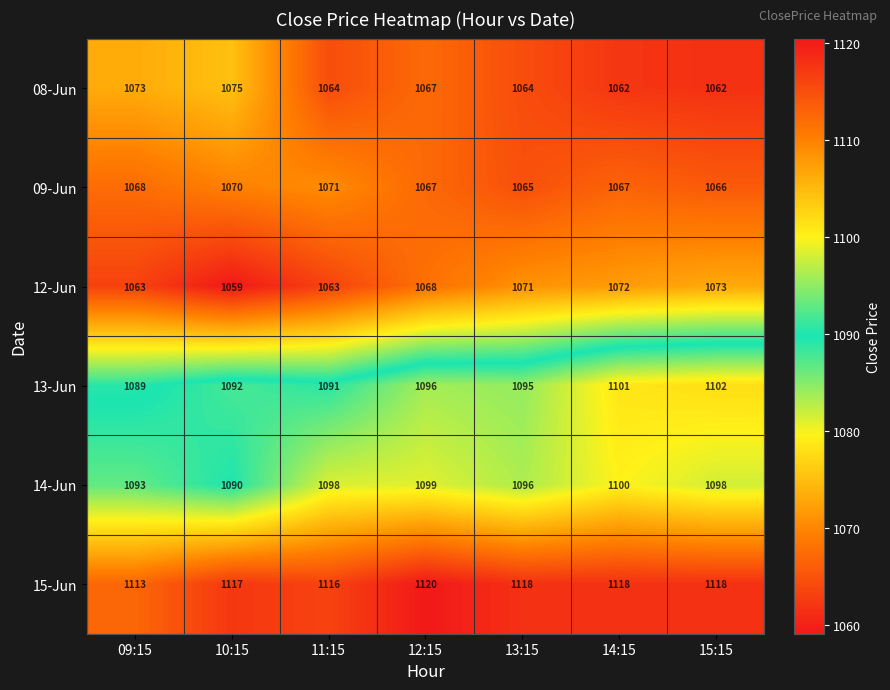

The value of 12-Jun at 09:15 is 1730. True or false?

False